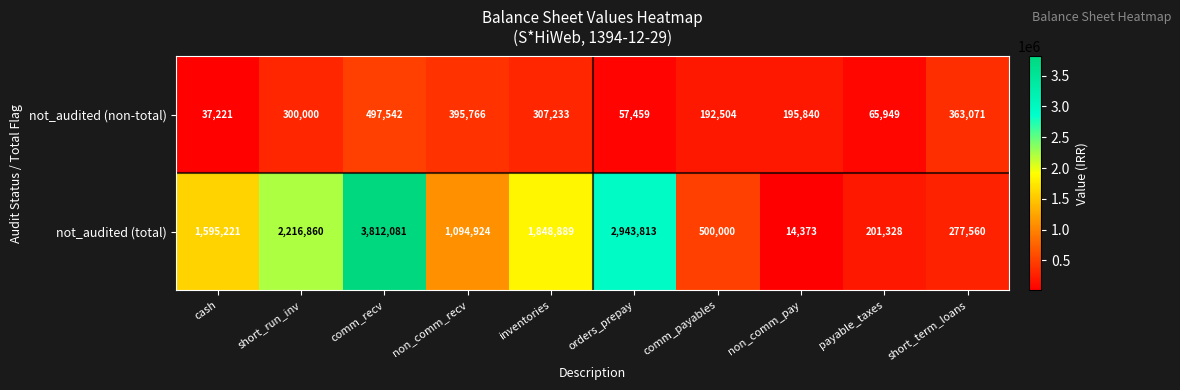

What is the highest value of the not_audited (non-total) series?

497542